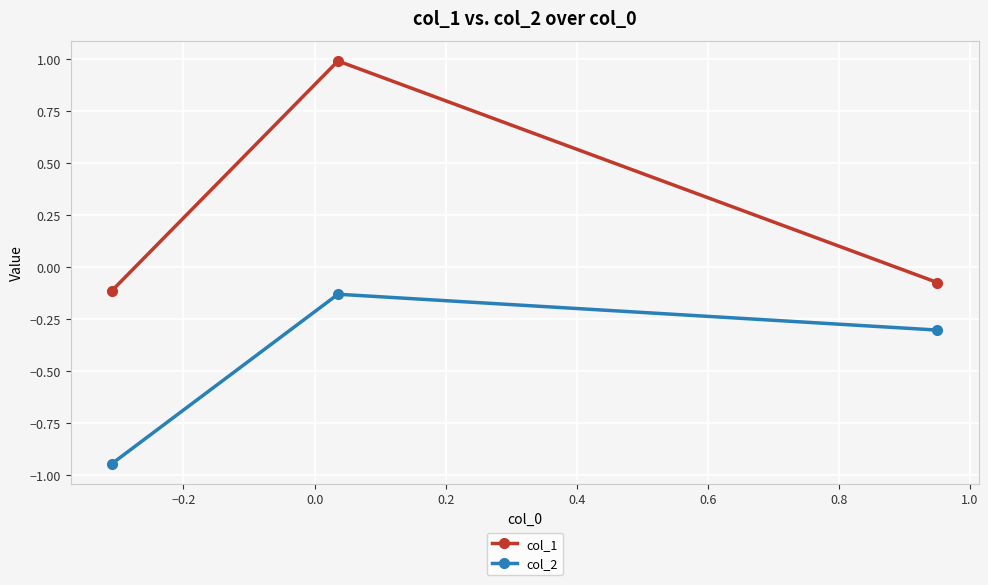

List the series in order of their peak value, lowest first.

col_2, col_1